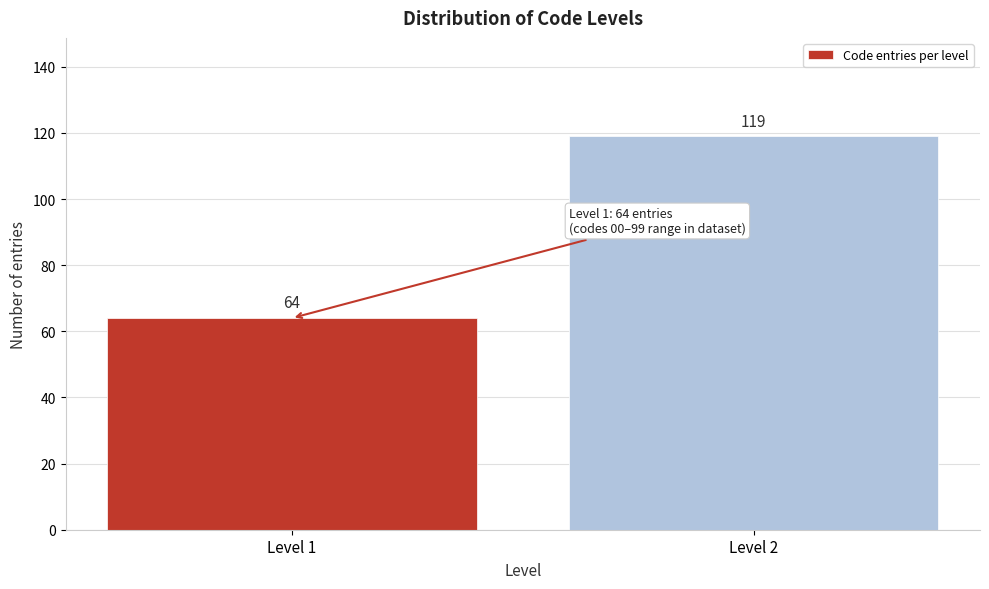

Reading left to right, extract all data points from this chart.

64	119